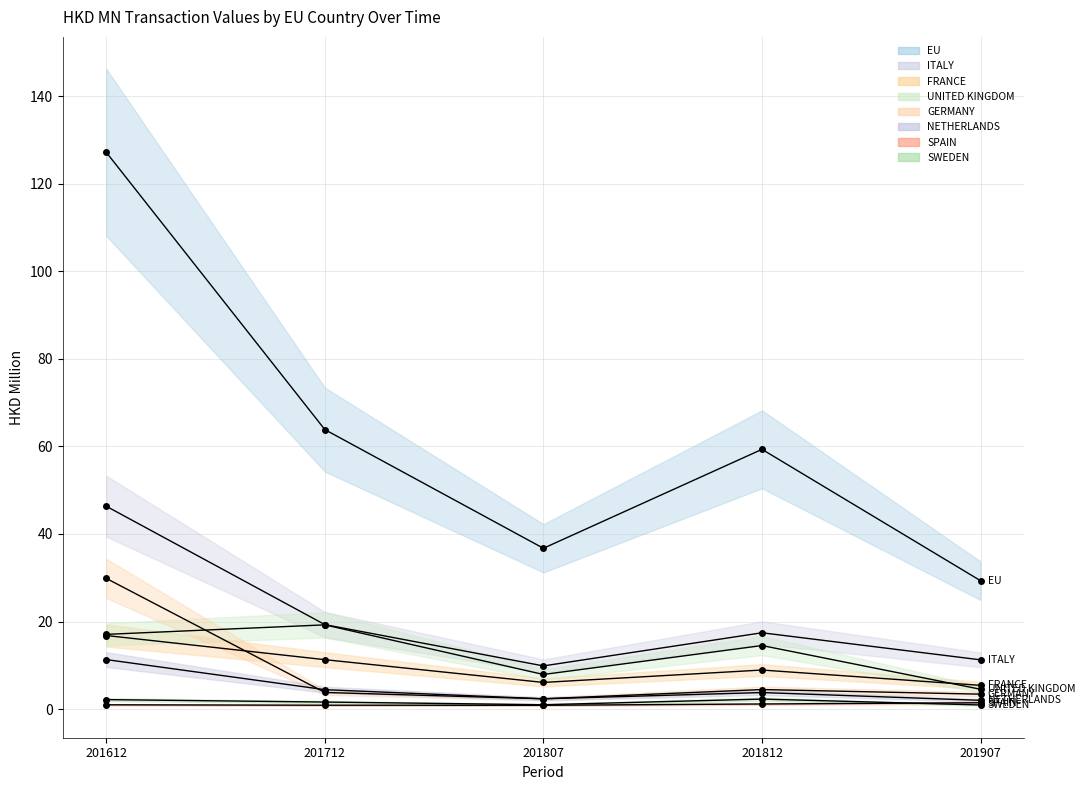

What is the difference between the maximum and minimum values in the 201612 series?

126.2